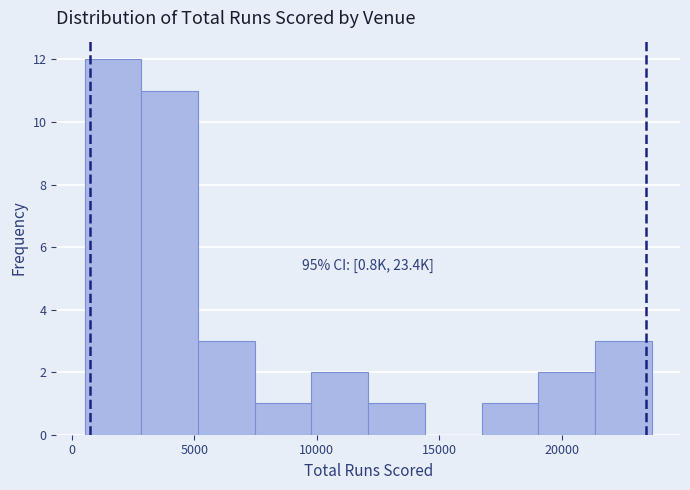

Which range on the x-axis has the tallest bar?

500 to 3000